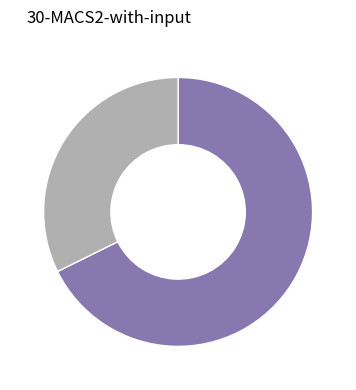

Is there a majority slice in this chart?

Yes